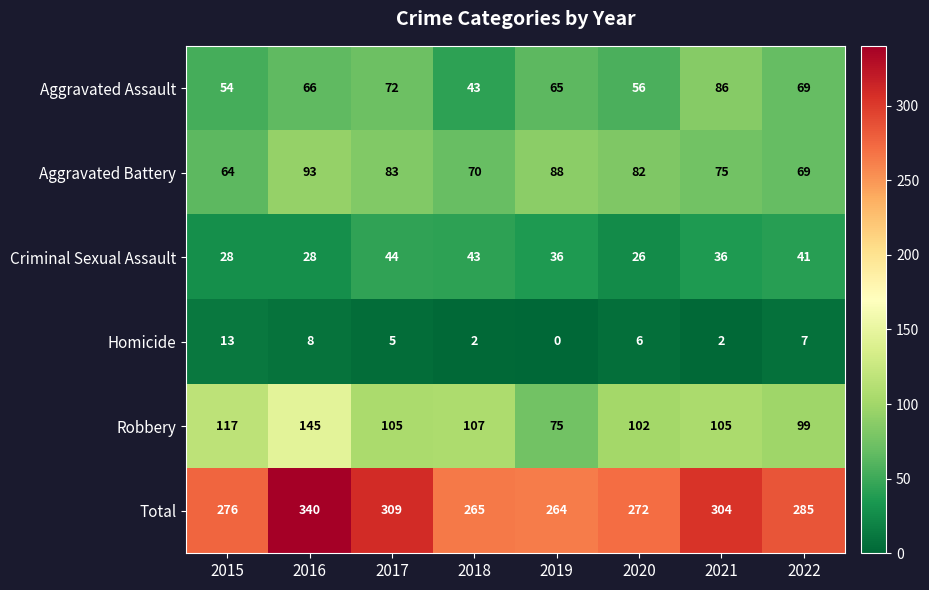

What is the difference between the maximum and minimum values in the Total series?

76